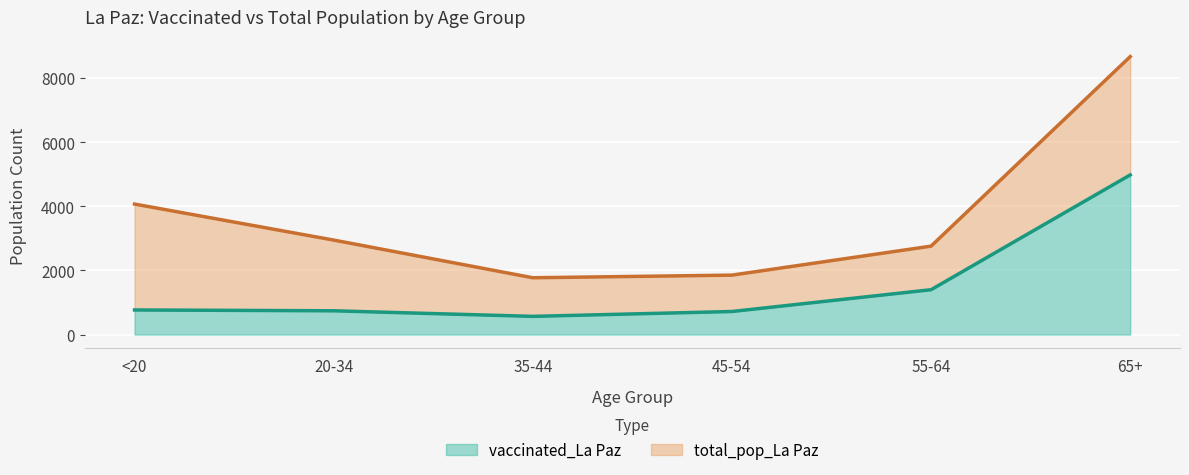

At 20-34, list the series in order from largest to smallest.

total_pop_La Paz, vaccinated_La Paz